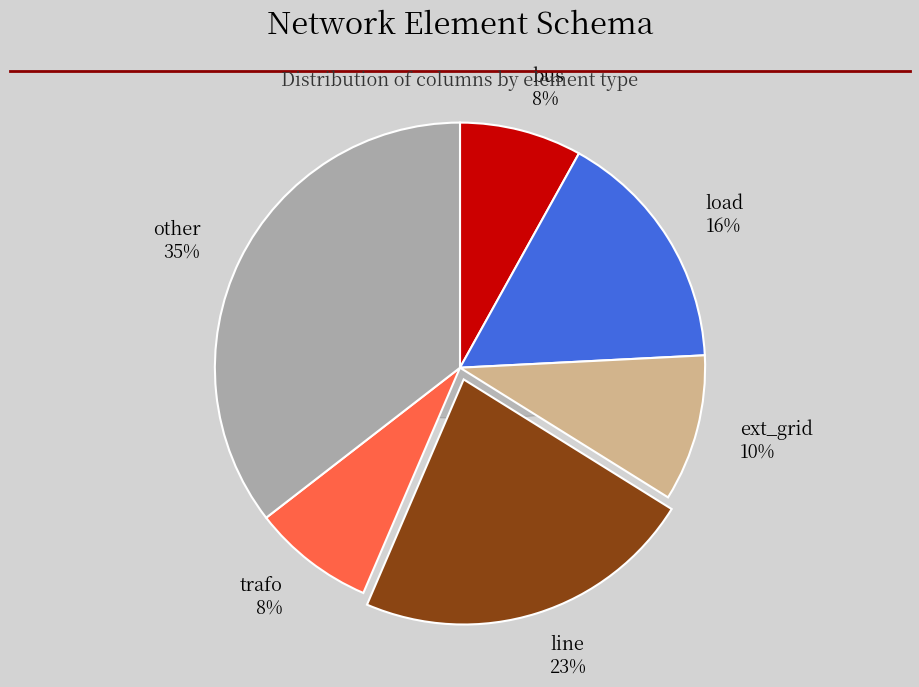

Rank the categories by value from lowest to highest.

bus, trafo, ext_grid, load, line, other